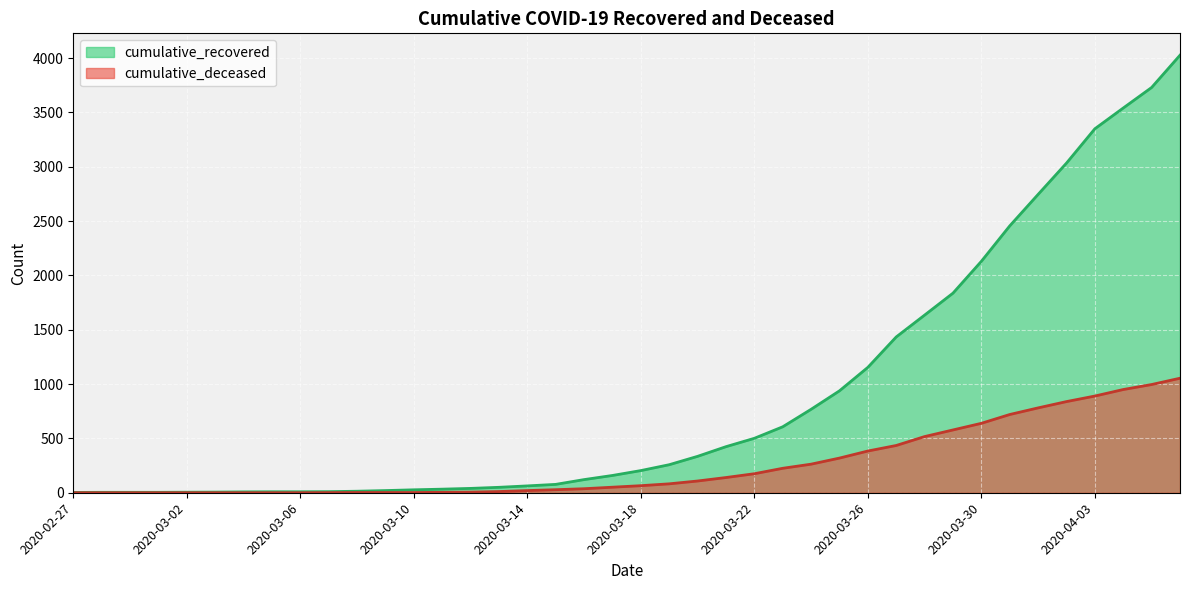

True or false: cumulative_recovered and cumulative_deceased intersect in this chart.

False